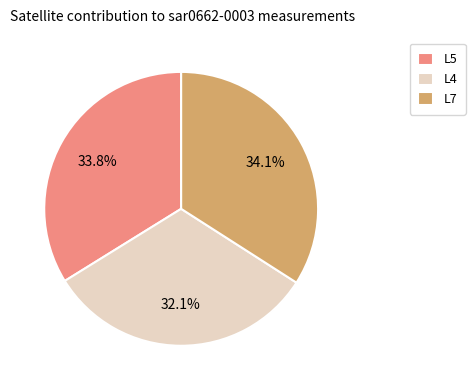

Does L7 represent more than half of the total?

No